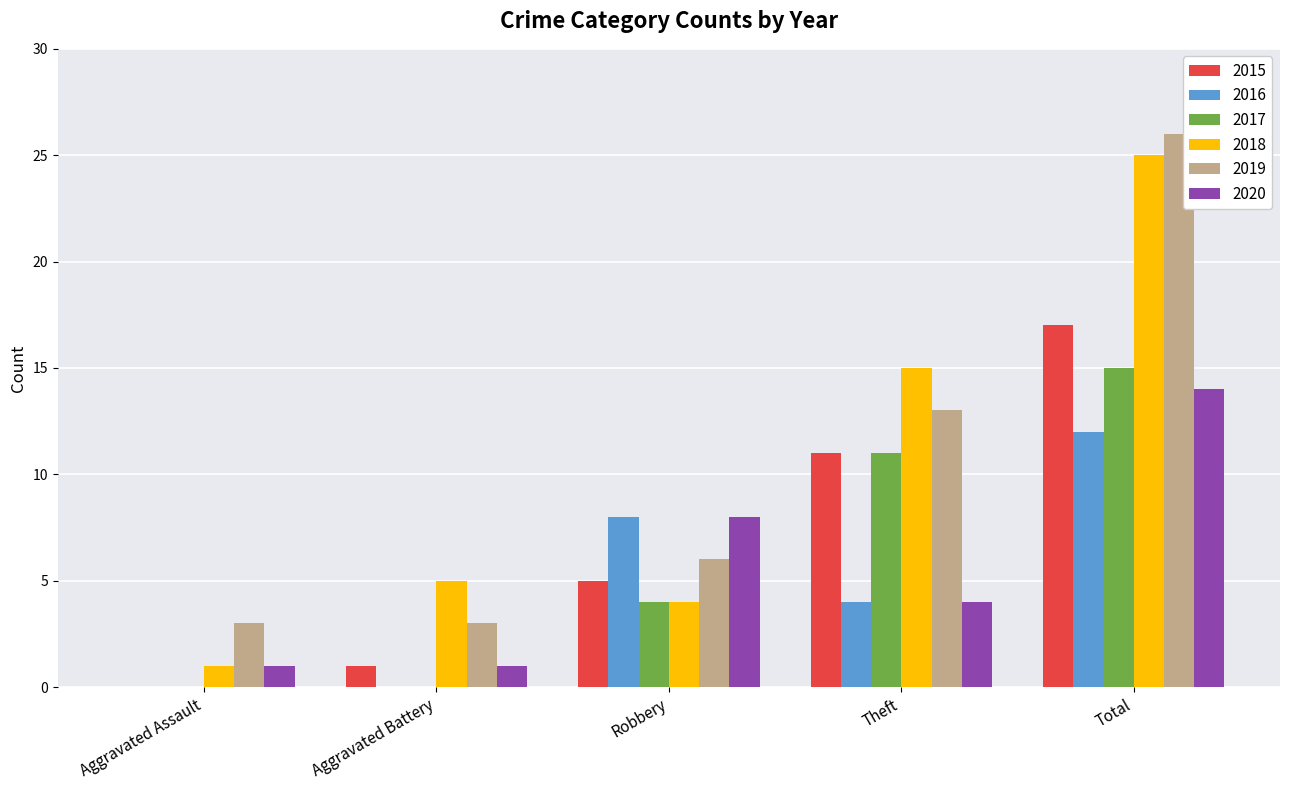

Reading left to right, transcribe all the data shown in this chart.

2015: 0	1	5	11	17
2016: 0	0	8	4	12
2017: 0	0	4	11	15
2018: 1	5	4	15	25
2019: 3	3	6	13	26
2020: 1	1	8	4	14